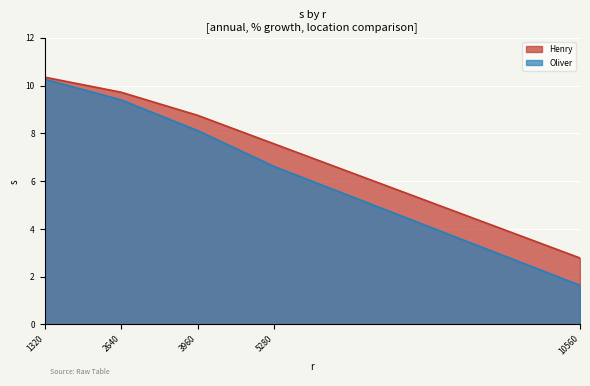

Reading left to right, extract all data points from this chart.

Henry: 1320=10.4	2640=9.7	3960=8.8	5280=7.6	10560=2.8
Oliver: 1320=10.3	2640=9.4	3960=8.1	5280=6.6	10560=1.6